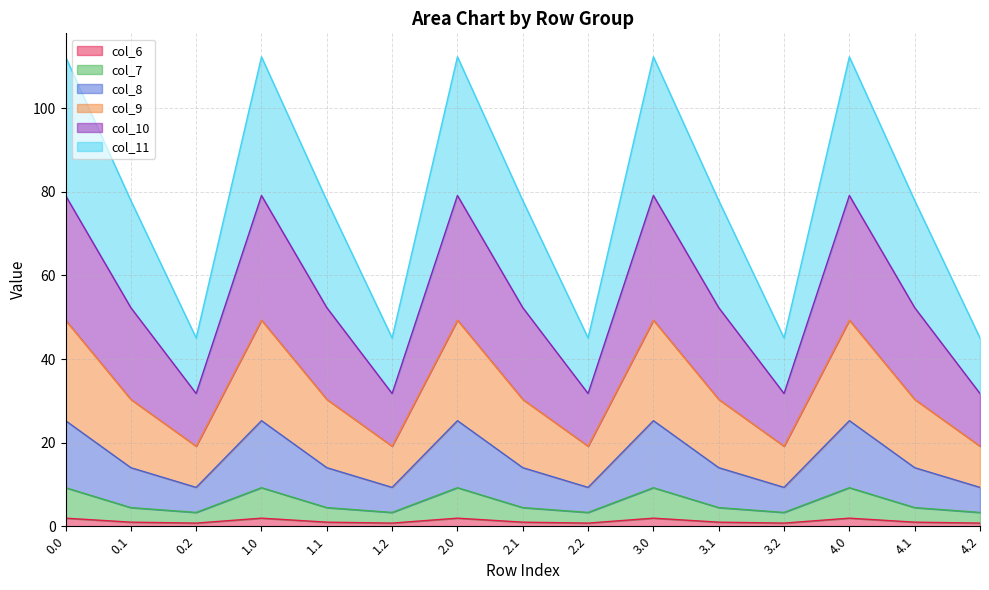

The col_6 series shows 1.3 at 3.0. True or false?

False